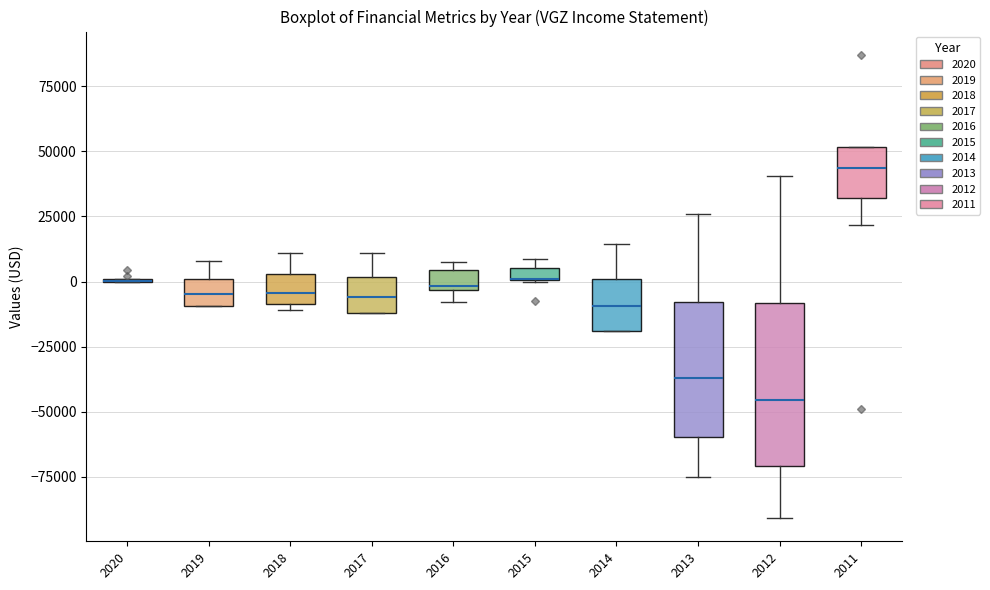

Where does the upper whisker of the box at x = 2019 end on the y-axis? The values are not printed on the chart, so give them approximately, as read against the axis.

10000